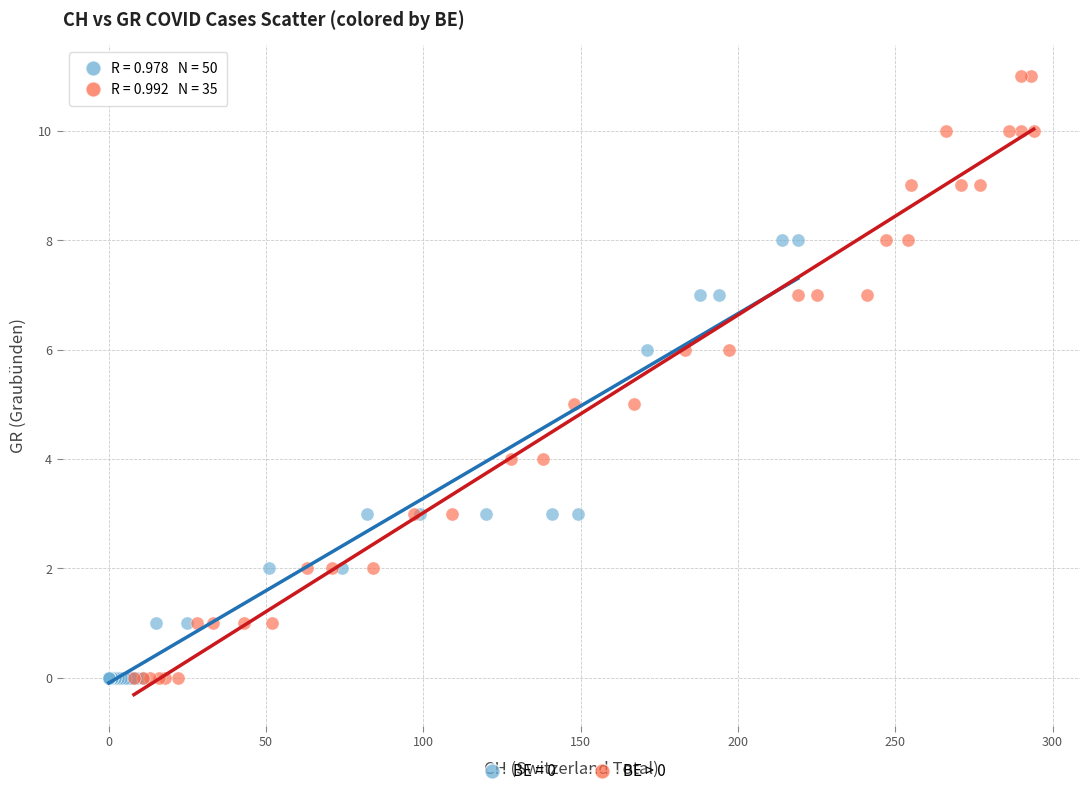

Which series reaches the maximum Y coordinate?

BE > 0